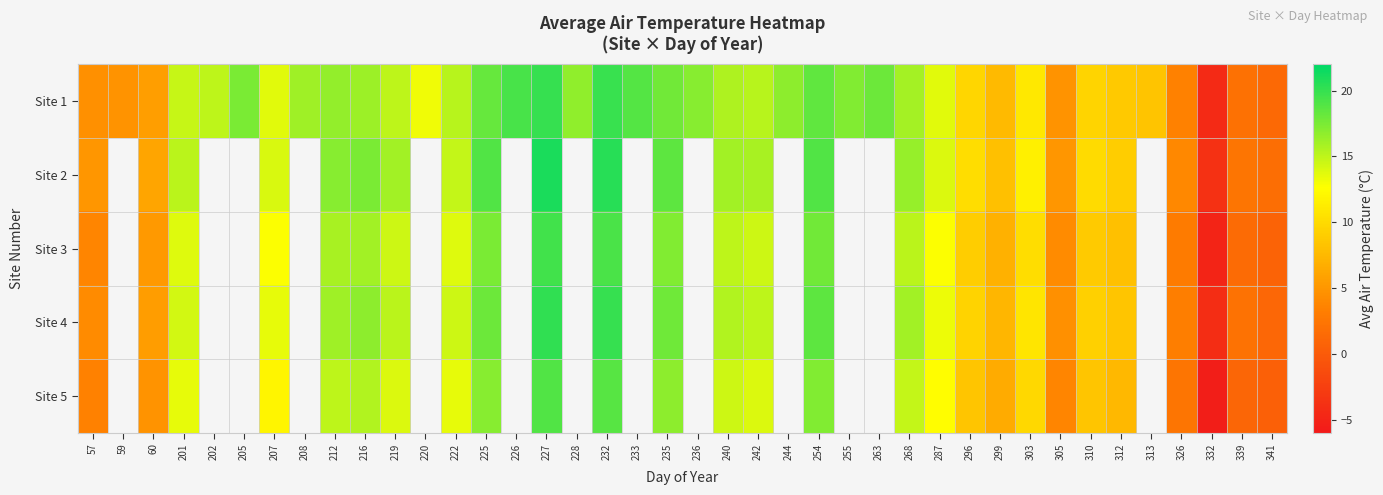

At which label is Site 3 closest to 7?

299